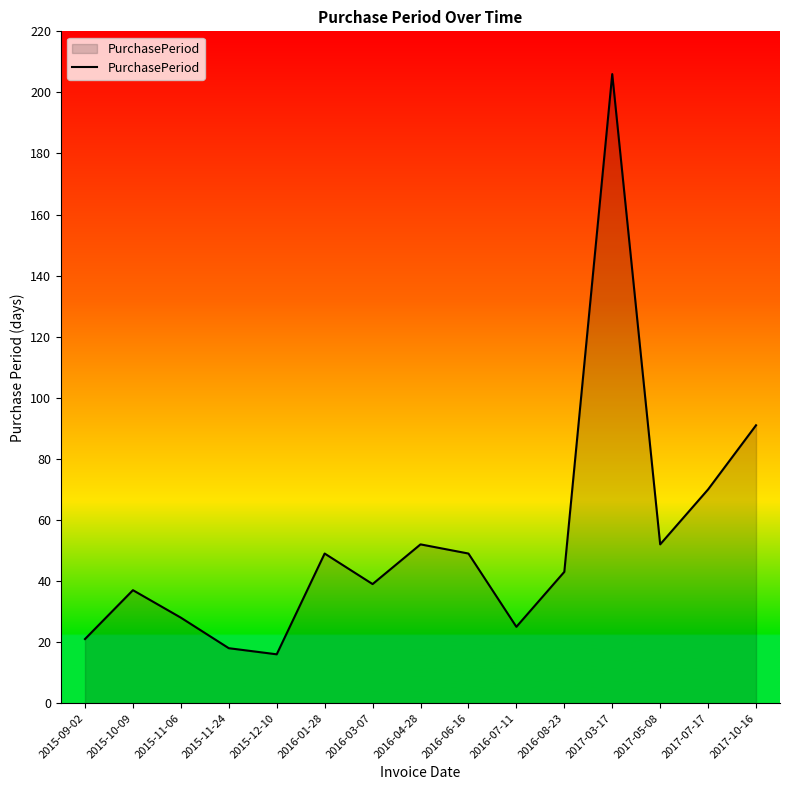

What is the ratio of the value at 2016-06-16 to the value at 2016-04-28?

0.9